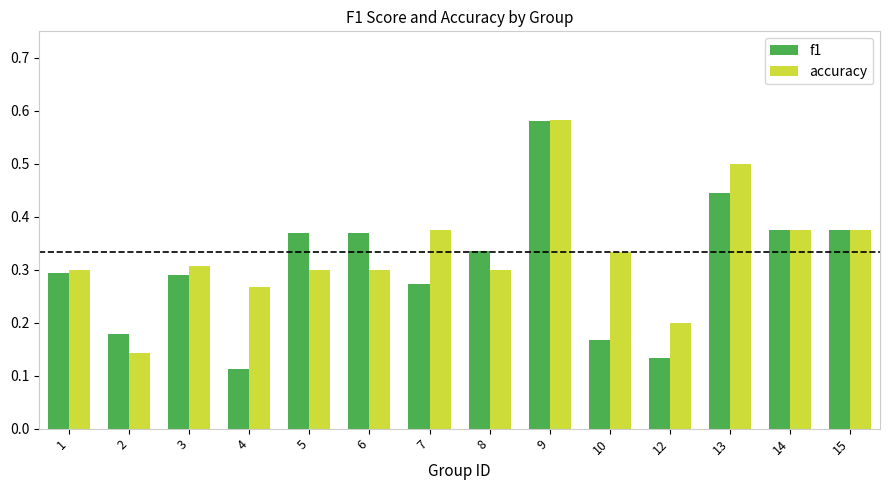

Is the value of accuracy at 1 greater than the value of f1 at 2?

Yes